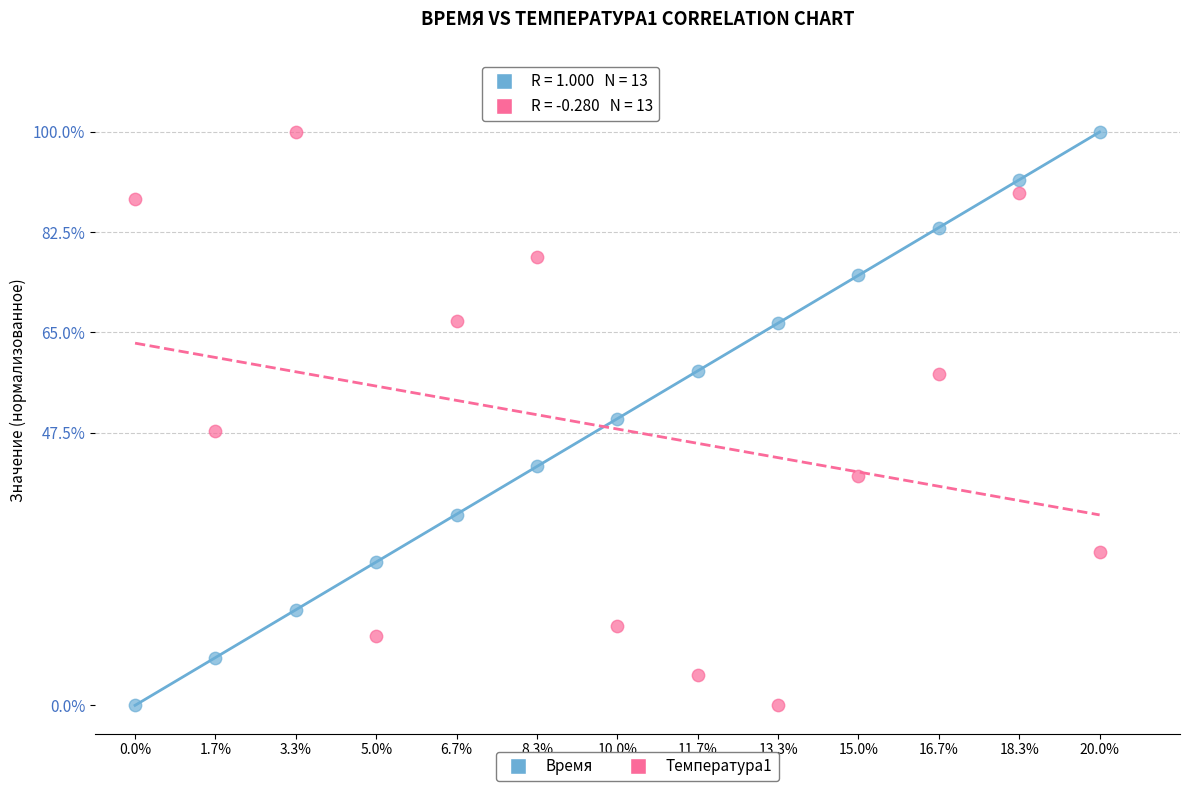

What are all the series names shown in the legend?

Время, Температура1